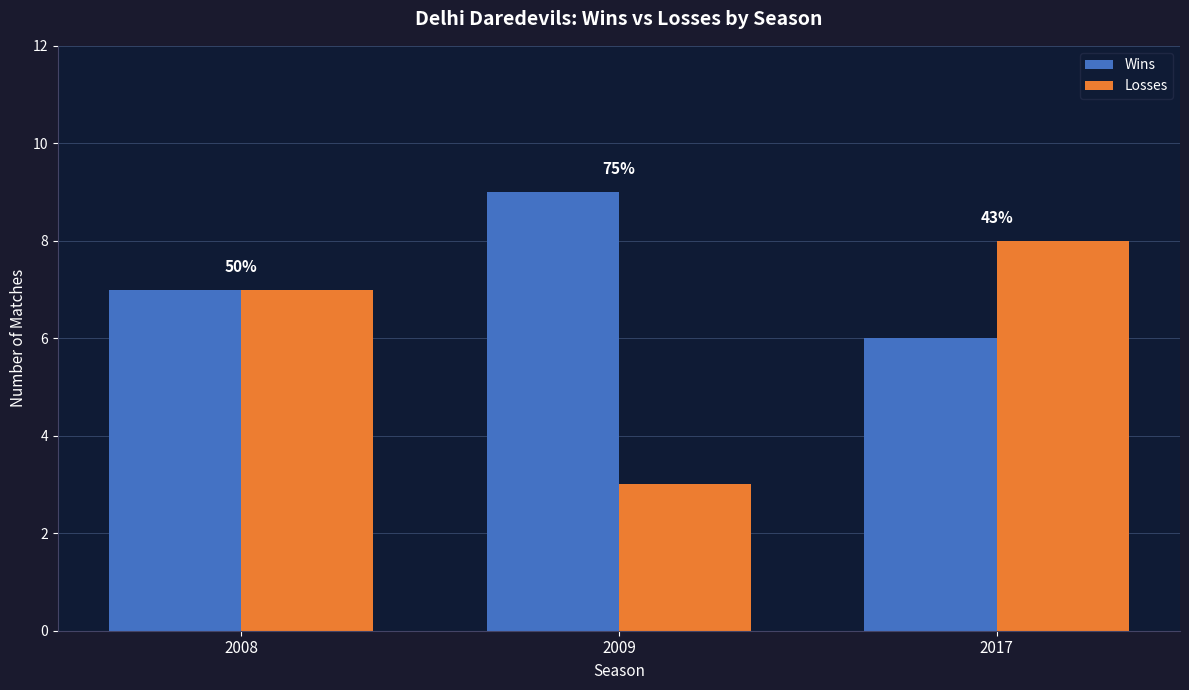

Is it true that Losses equals 2 at 2009?

False